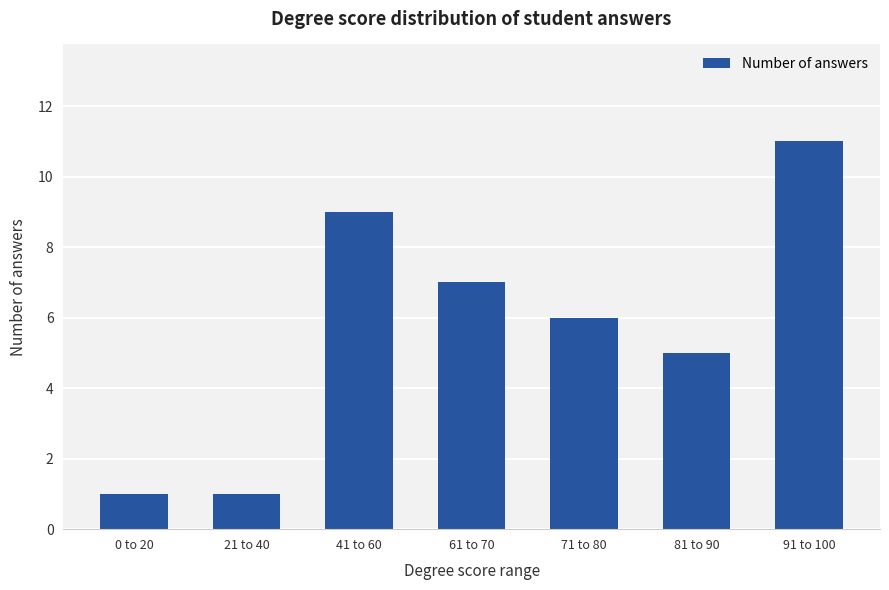

What is the difference between the values at 71 to 80 and 41 to 60?

3